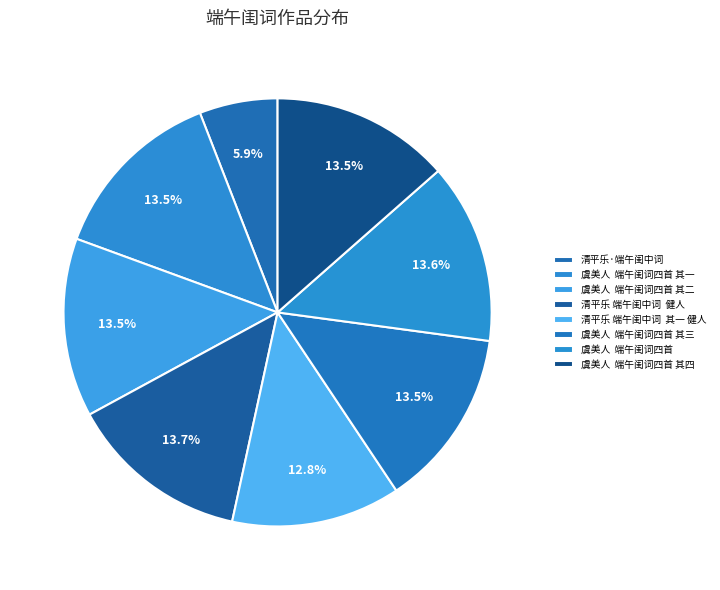

To the nearest percent, what is the difference between the largest and smallest slice percentages?

8%